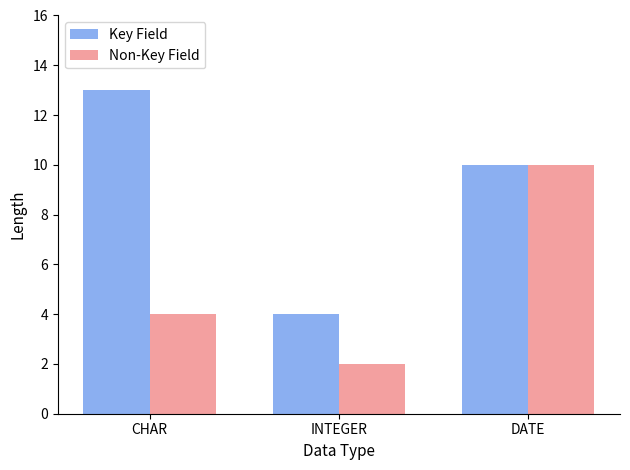

Rank the categories by Non-Key Field value from lowest to highest.

INTEGER, CHAR, DATE